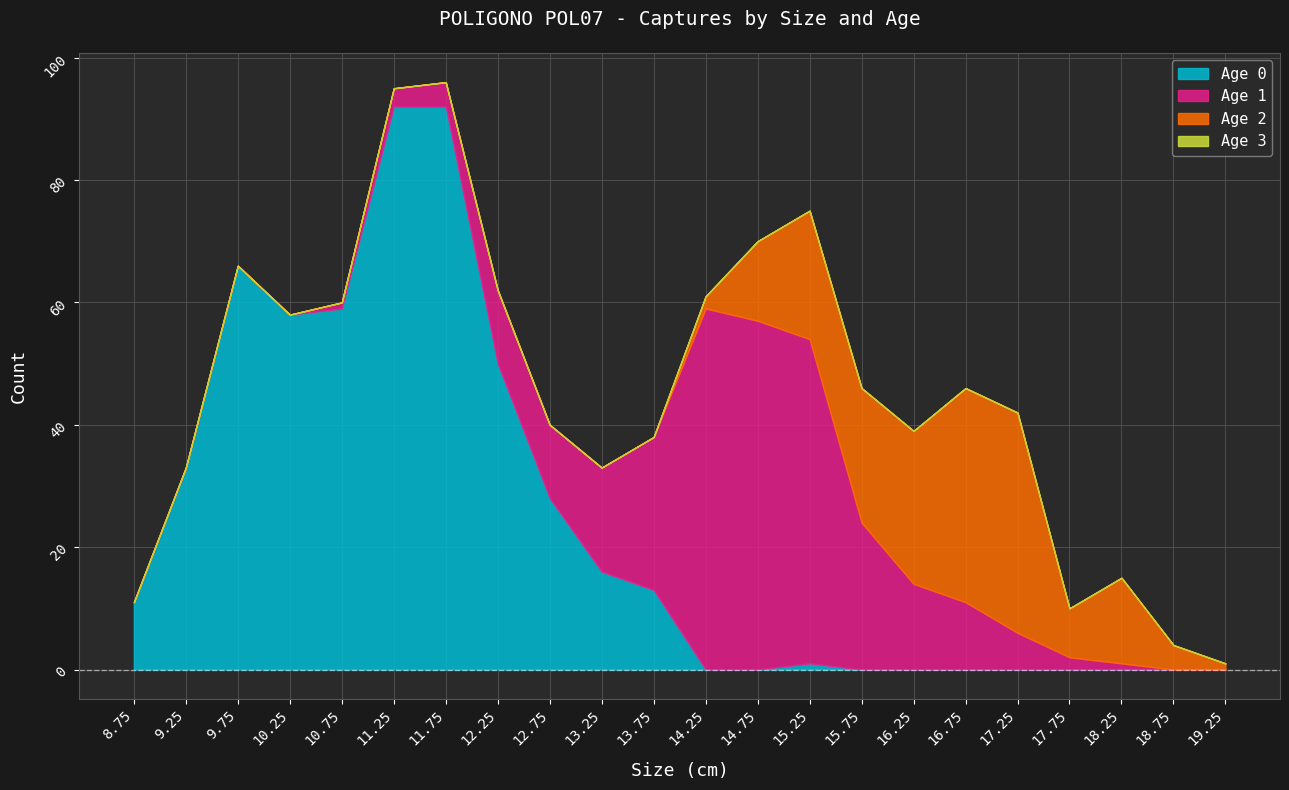

Read the Age 2 value at 15.25, to the nearest 10.

20